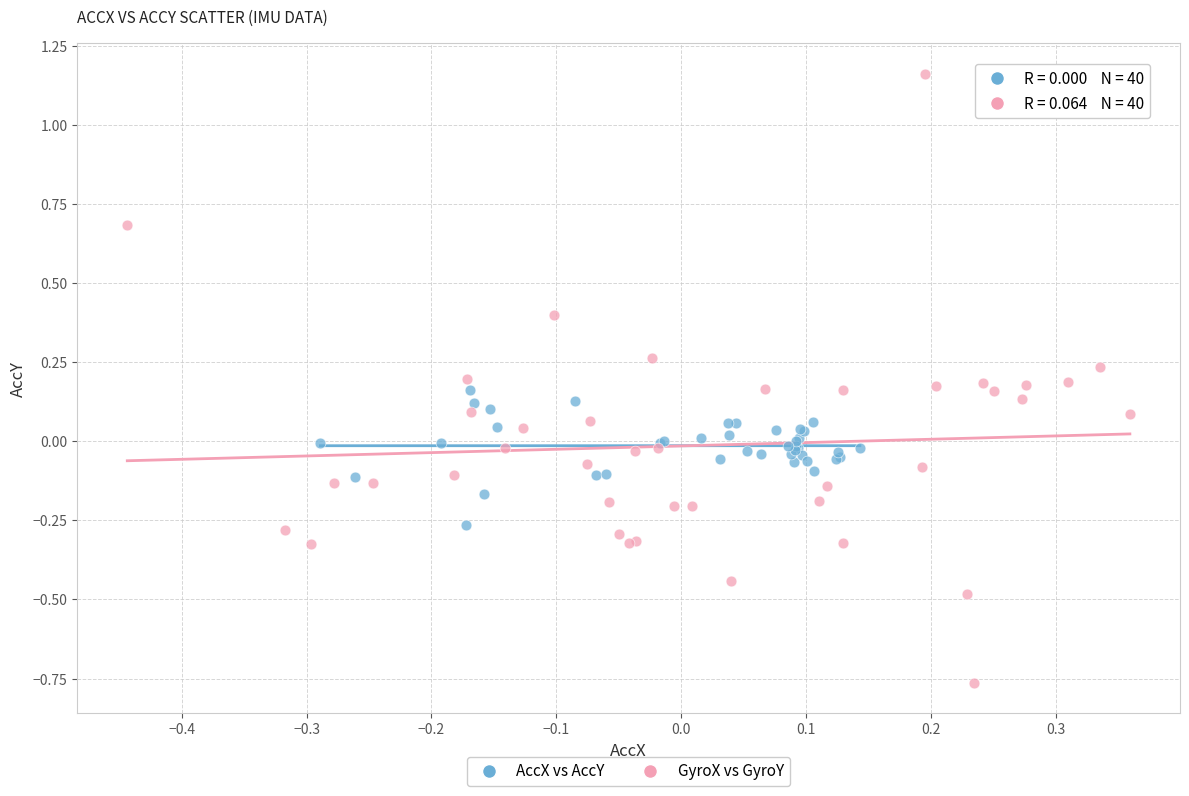

Which series reaches the maximum Y coordinate?

GyroX vs GyroY